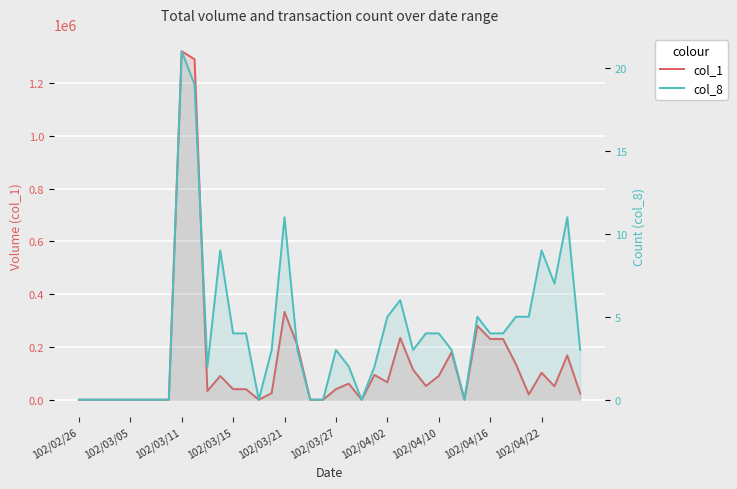

How many values in the col_8 series are below 3?

16